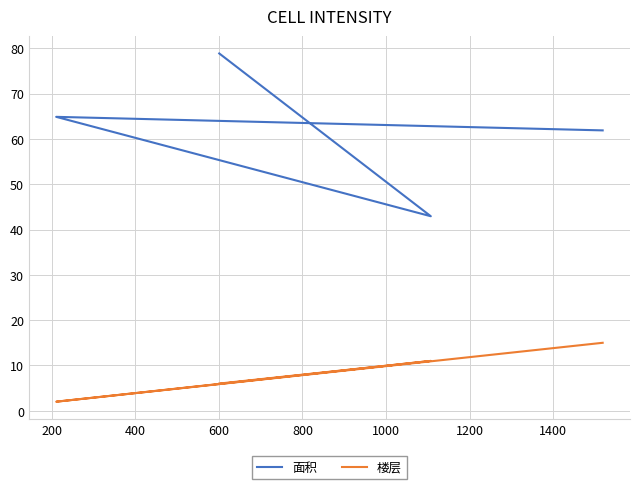

Which series has the largest total across all categories?

面积